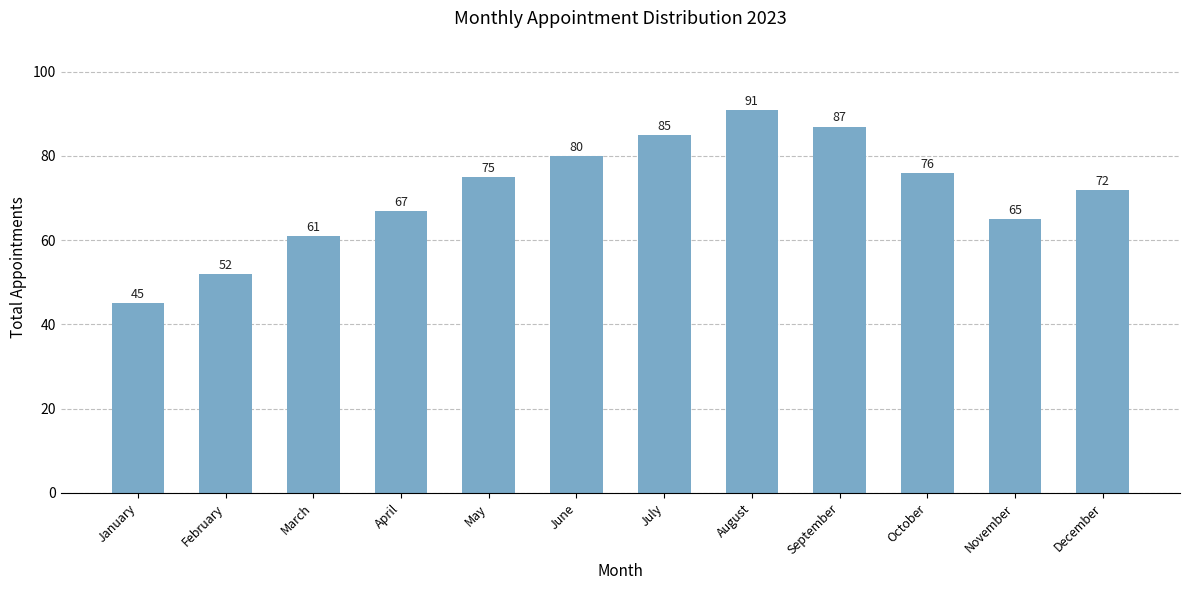

Between May and October, which is larger?

October